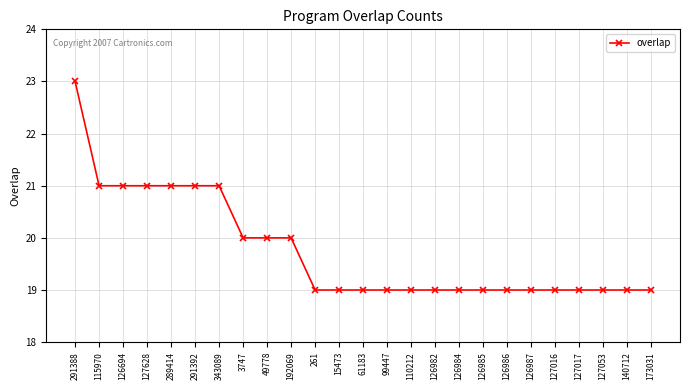

What is the ratio of the value at 126694 to the value at 115970?

1.0